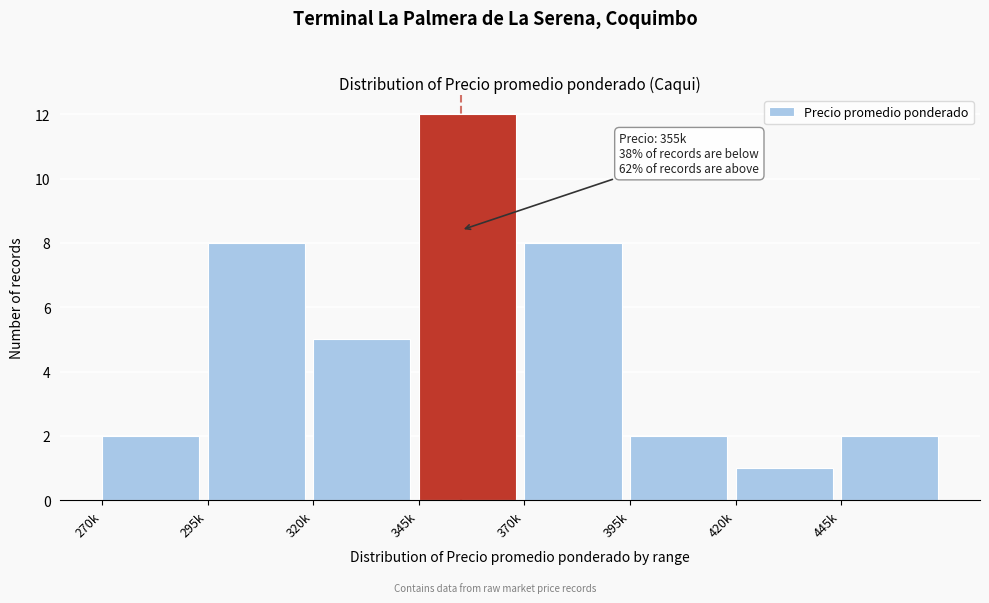

Reading right to left, list all the values displayed in this chart.

2	1	2	8	12	5	8	2